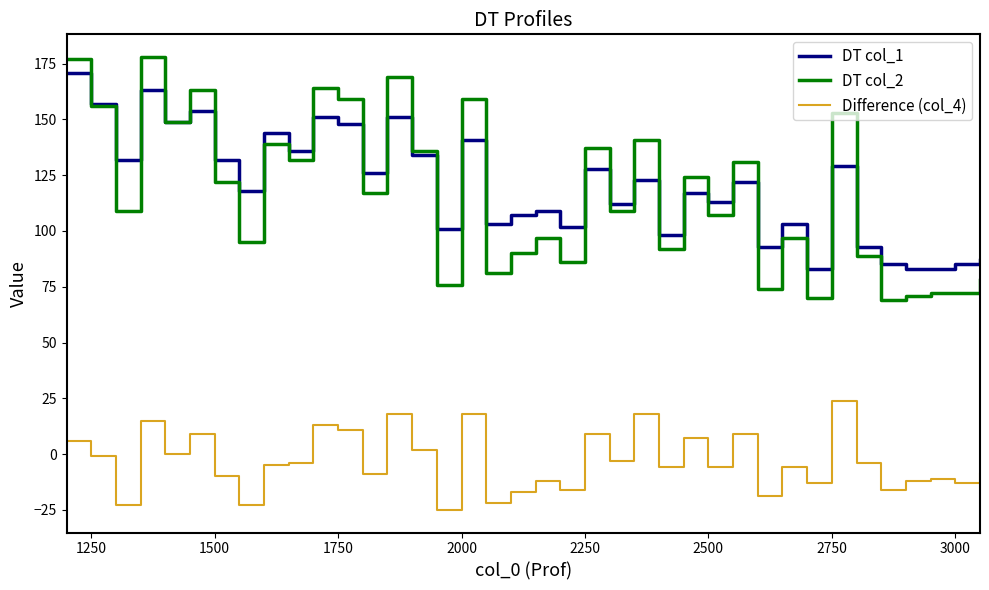

What is the smallest value displayed?

-25